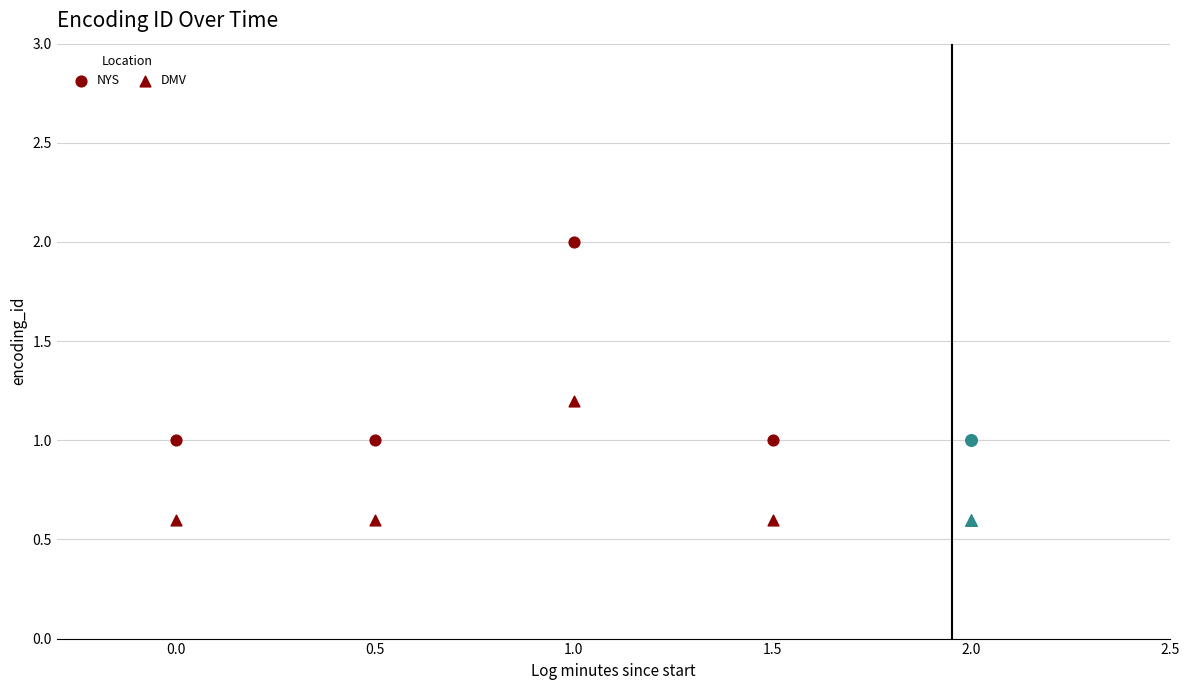

Which series has the widest spread of Y values?

NYS